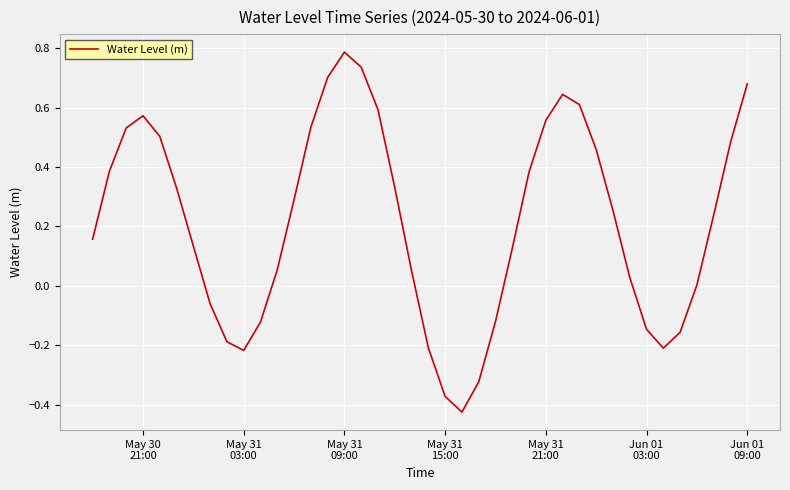

What is the difference between the maximum and minimum values?

1.2